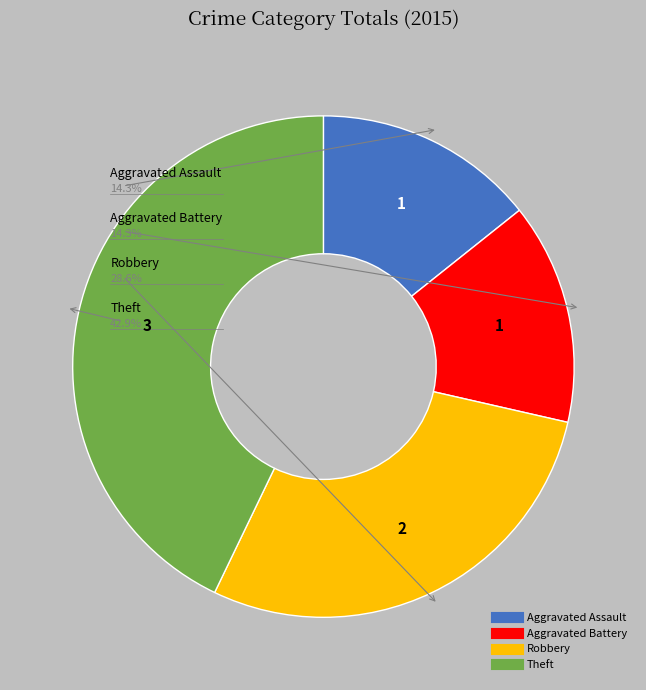

Which slice is the smallest?

Aggravated Assault